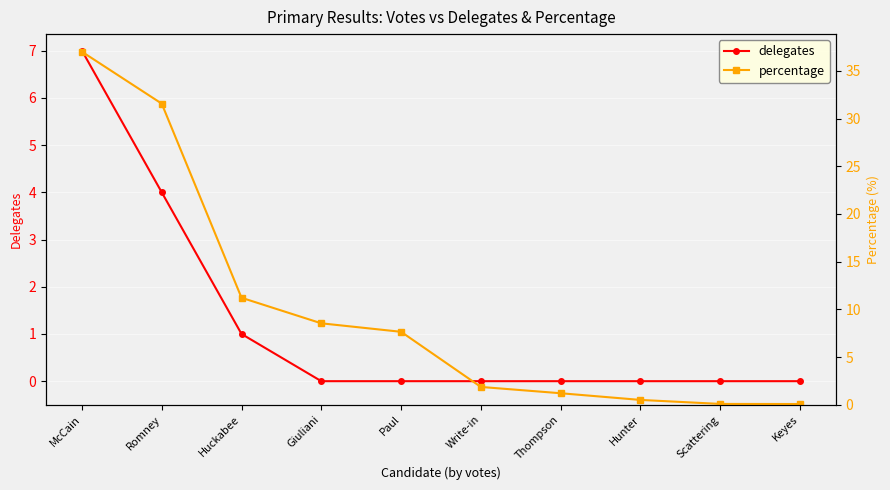

Reading left to right, what are all the values shown in this chart?

delegates: 7.0	4.0	1.0	0.0	0.0	0.0	0.0	0.0	0.0	0.0
percentage: 37.0	31.6	11.2	8.5	7.7	1.9	1.2	0.5	0.1	0.1